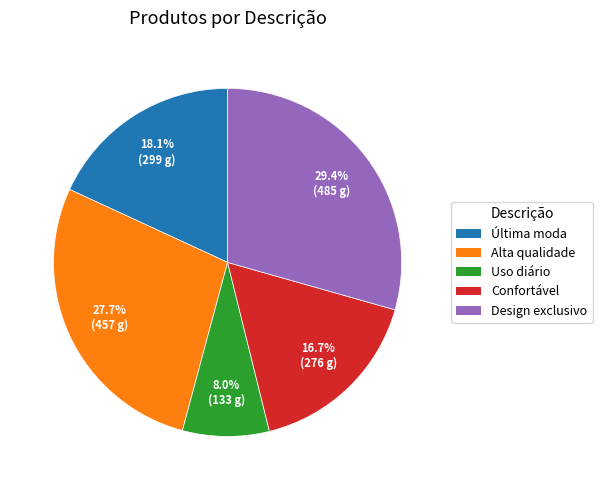

Is there a majority slice in this chart?

No